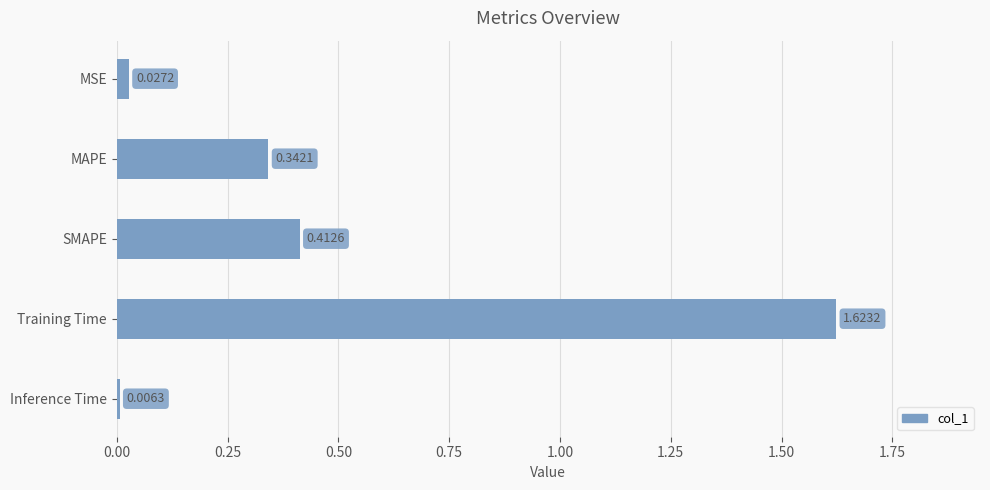

What is the average value?

0.5